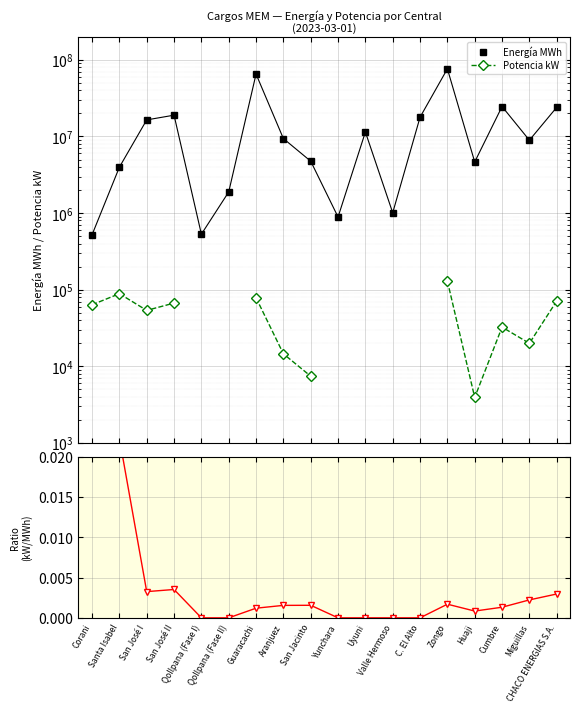

List the series in order of their peak value, lowest first.

Ratio Potencia/Energía, Potencia kW, Energía MWh